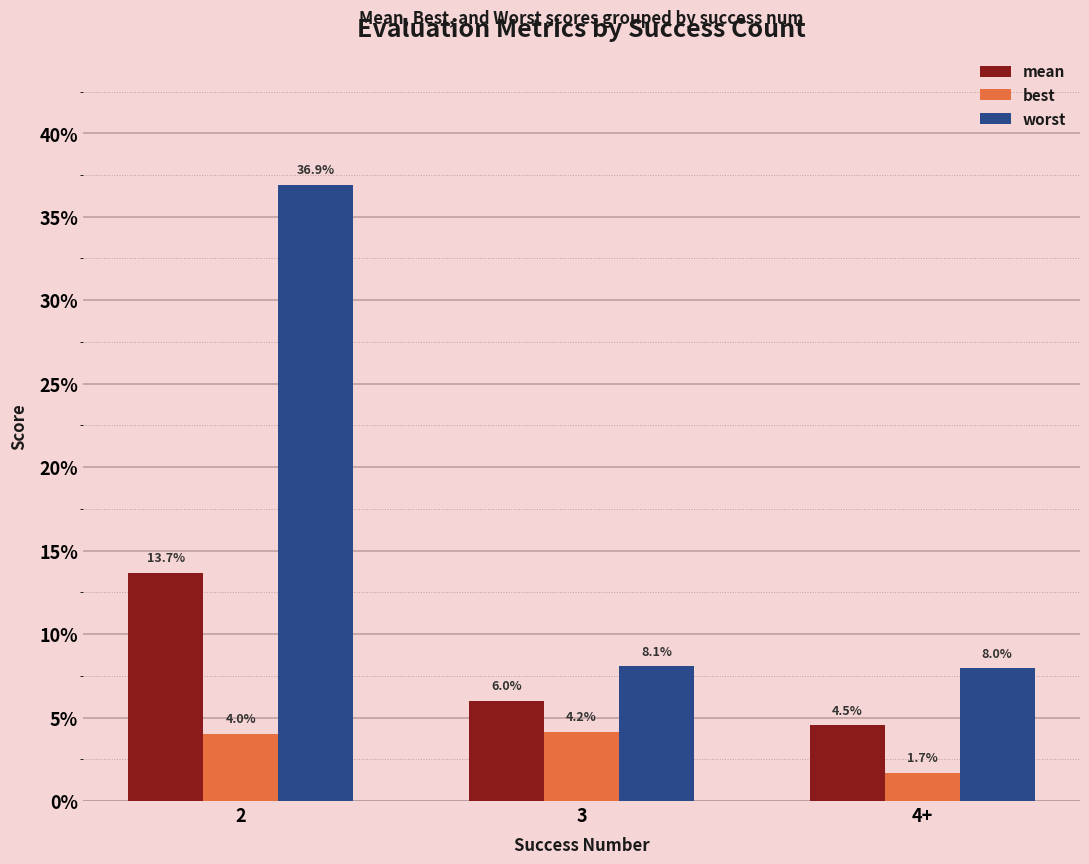

Are the bars grouped side by side (vs. stacked)?

Yes